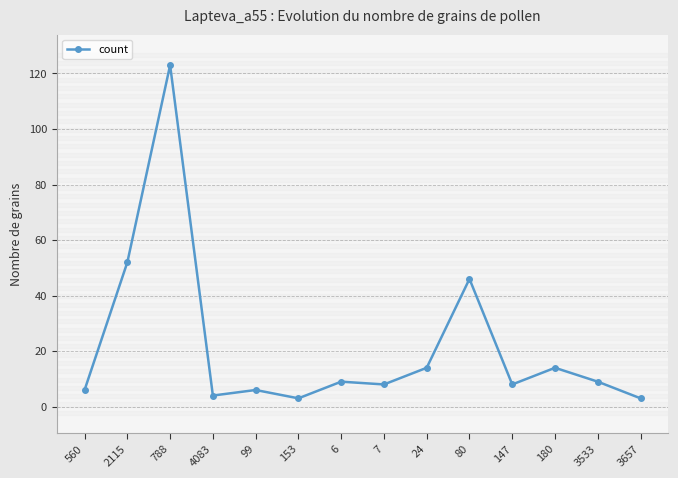

What is the smallest value displayed?

3